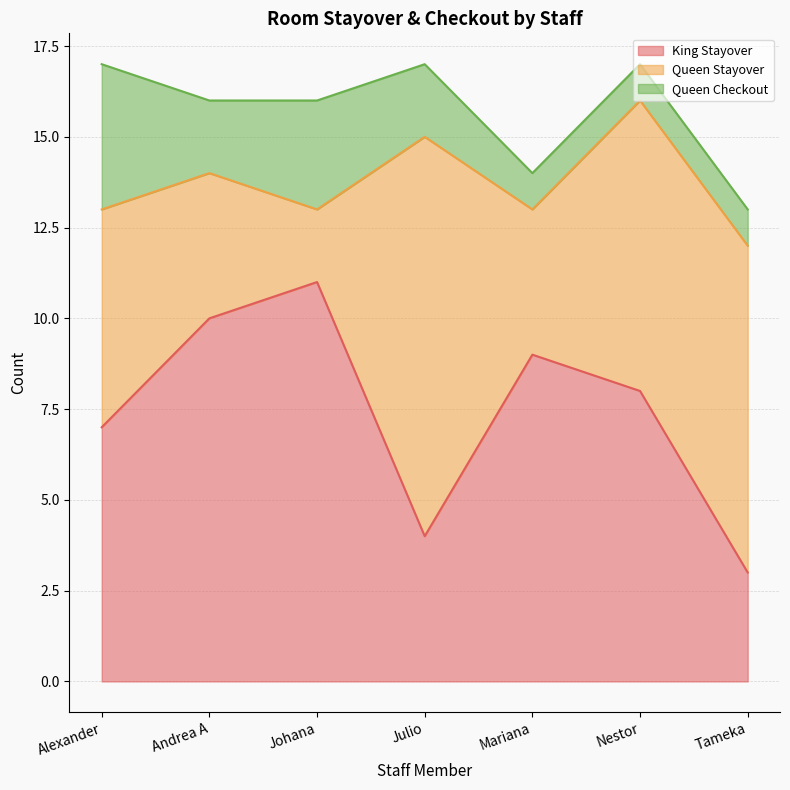

What is the spread (max minus min) of values at Alexander?

3